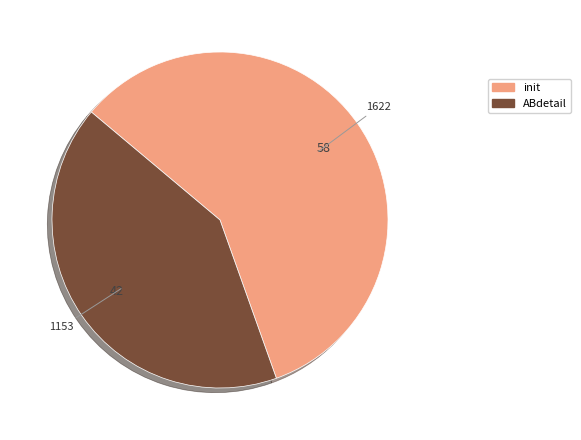

Is it true that init is 70% of the pie?

False